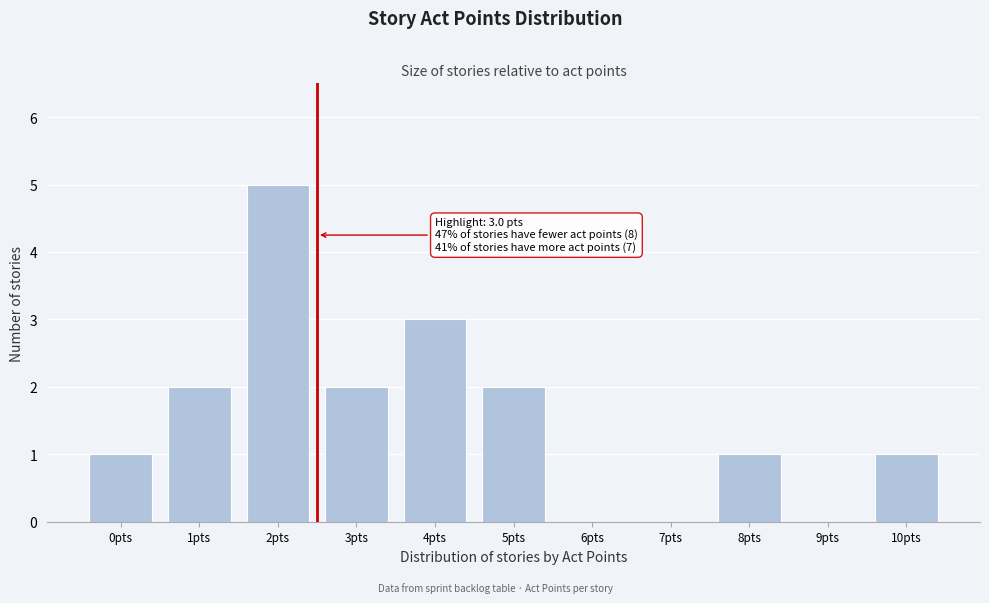

Reading right to left, extract all data points from this chart.

10pts=1	9pts=0	8pts=1	7pts=0	6pts=0	5pts=2	4pts=3	3pts=2	2pts=5	1pts=2	0pts=1